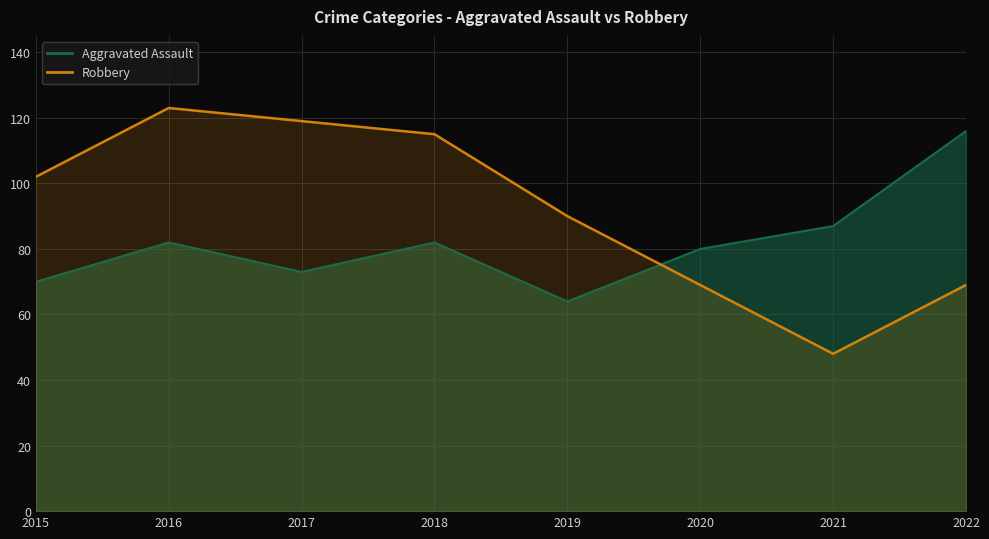

Between which two adjacent categories do Aggravated Assault and Robbery first intersect?

2019 and 2020